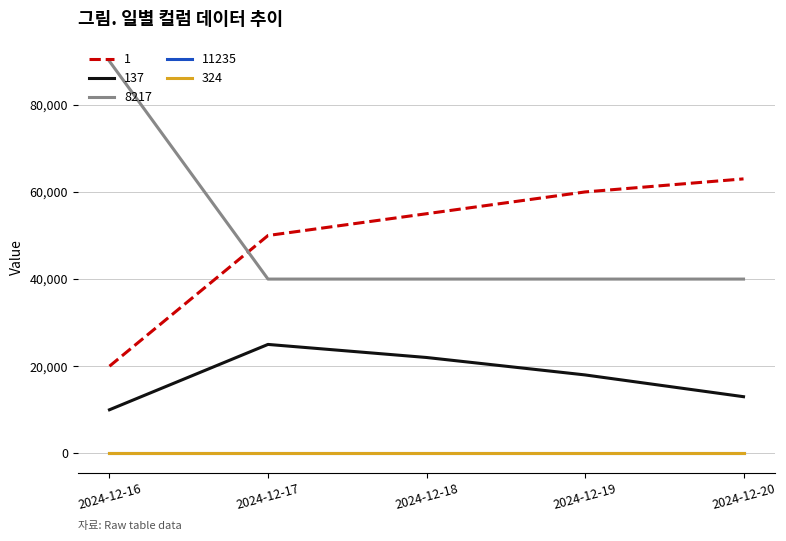

What is the average value of the 137 series?

17600